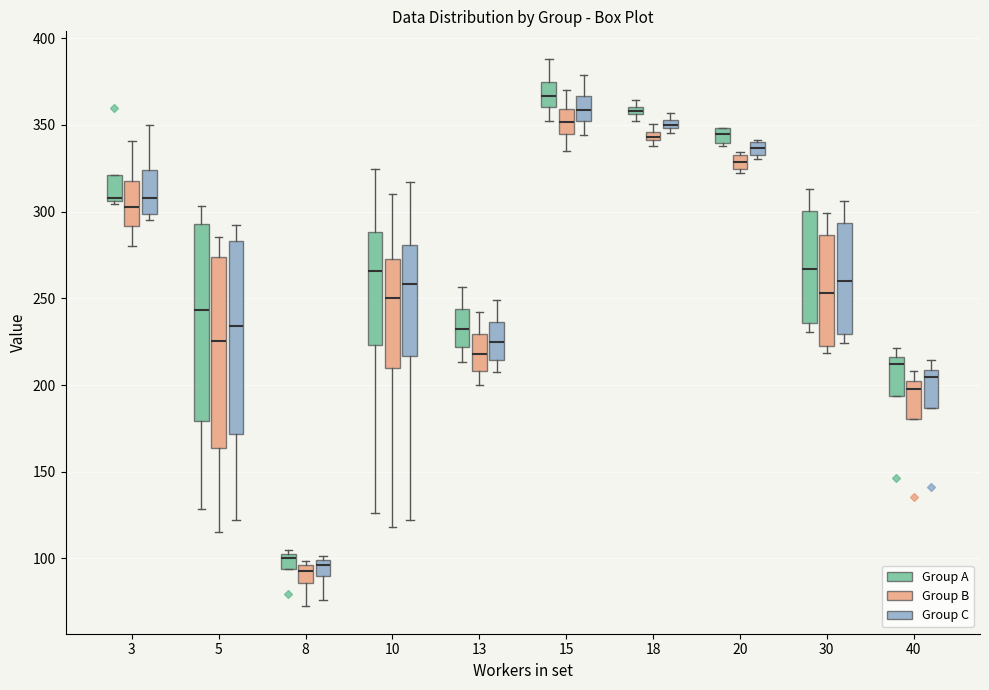

Where is the lower edge of the box for 13 (Group B) on the y-axis? The values are not printed on the chart, so give them approximately, as read against the axis.

210